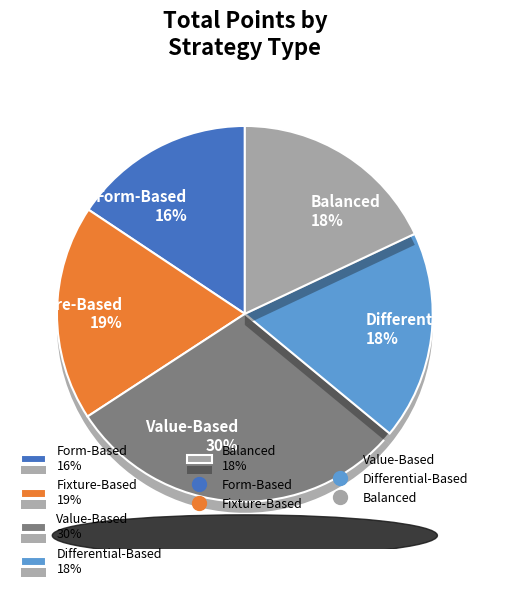

Combined, do Balanced 18% and Value-Based 30% account for over 50%?

No